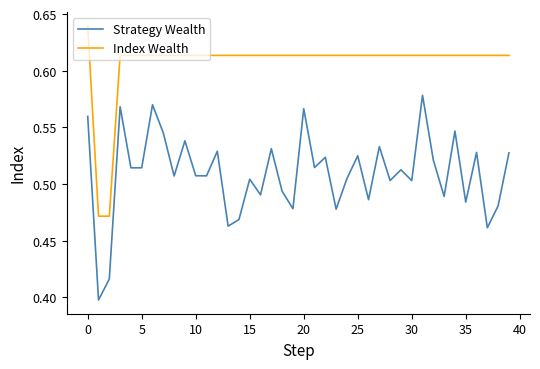

True or false: Strategy Wealth and Index Wealth cross at least once.

False